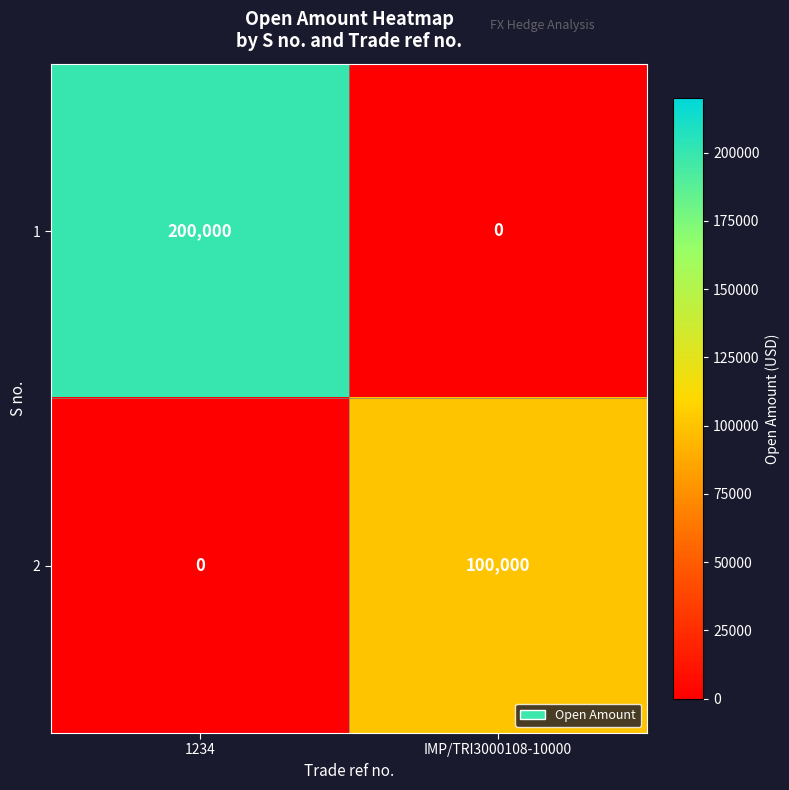

Rank the series at 1234 from lowest to highest value.

2, 1